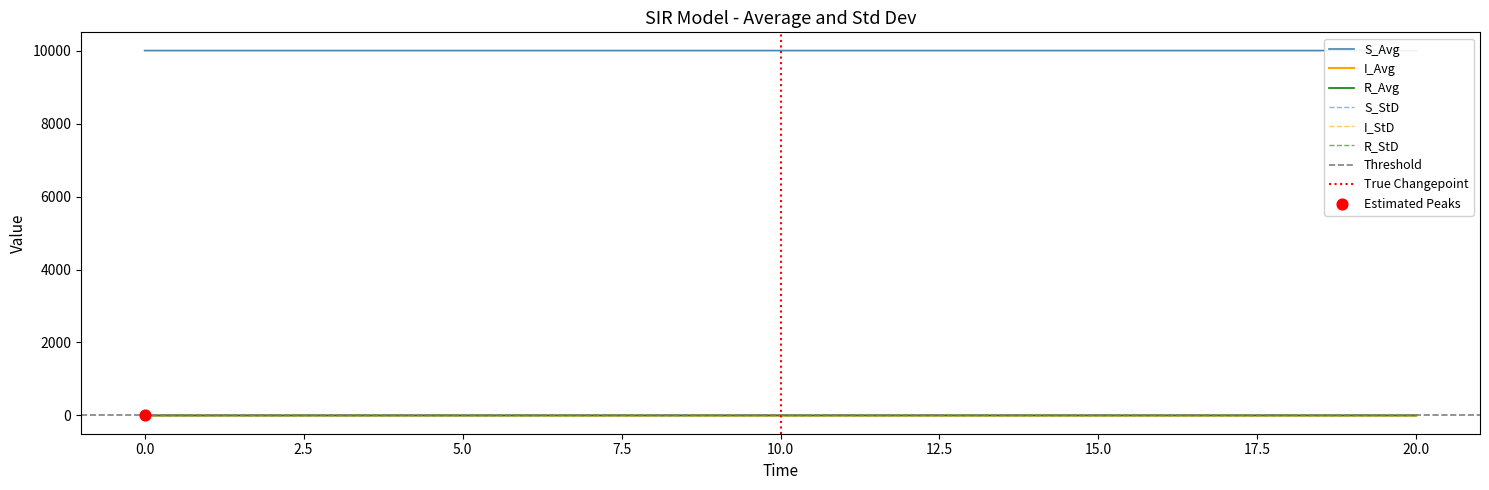

Is the value of R_StD at 0 greater than the value of S_Avg at 10?

No